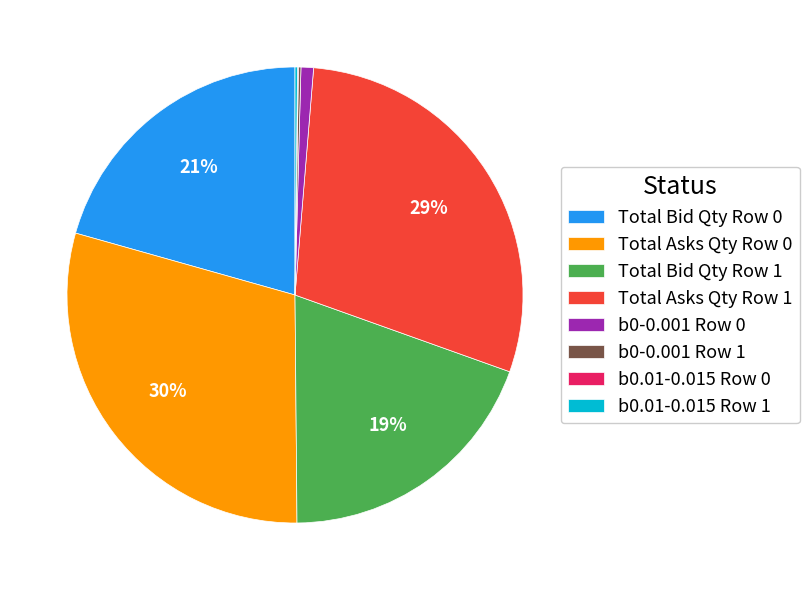

To the nearest percent, what portion does Total Asks Qty Row 1 represent?

29%